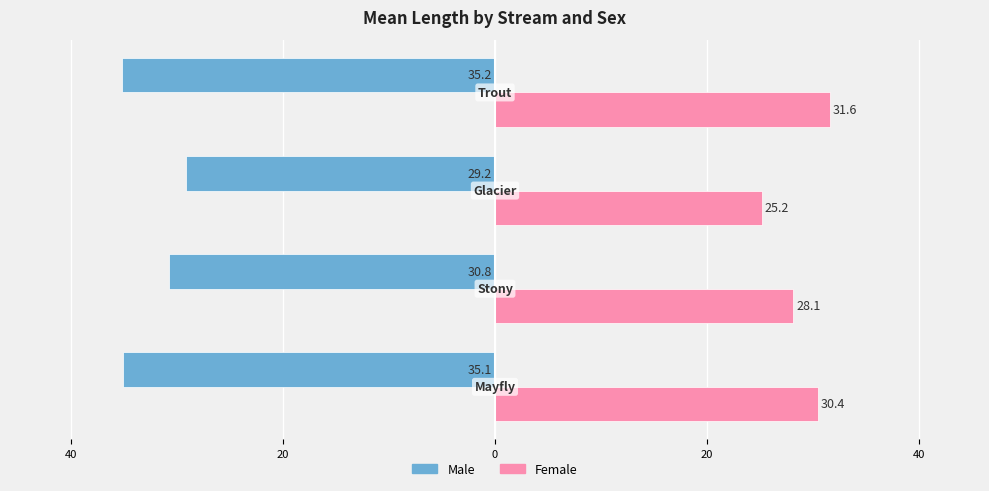

What are all the series names shown in the legend?

Male, Female